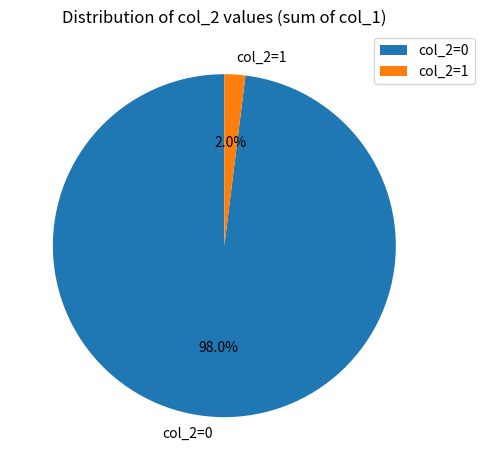

Which slice is the smallest?

col_2=1